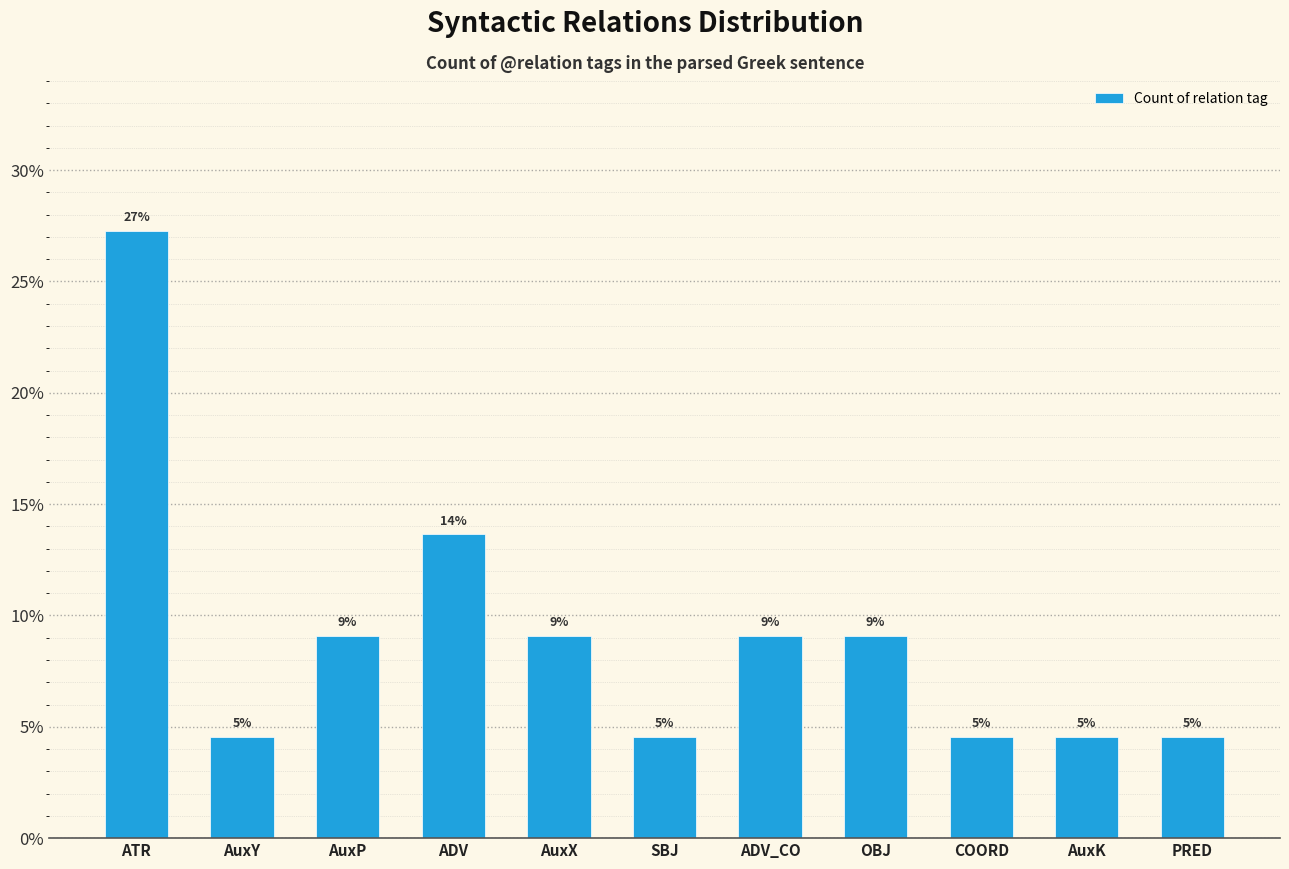

Where is the data nearest to the value 15?

ADV